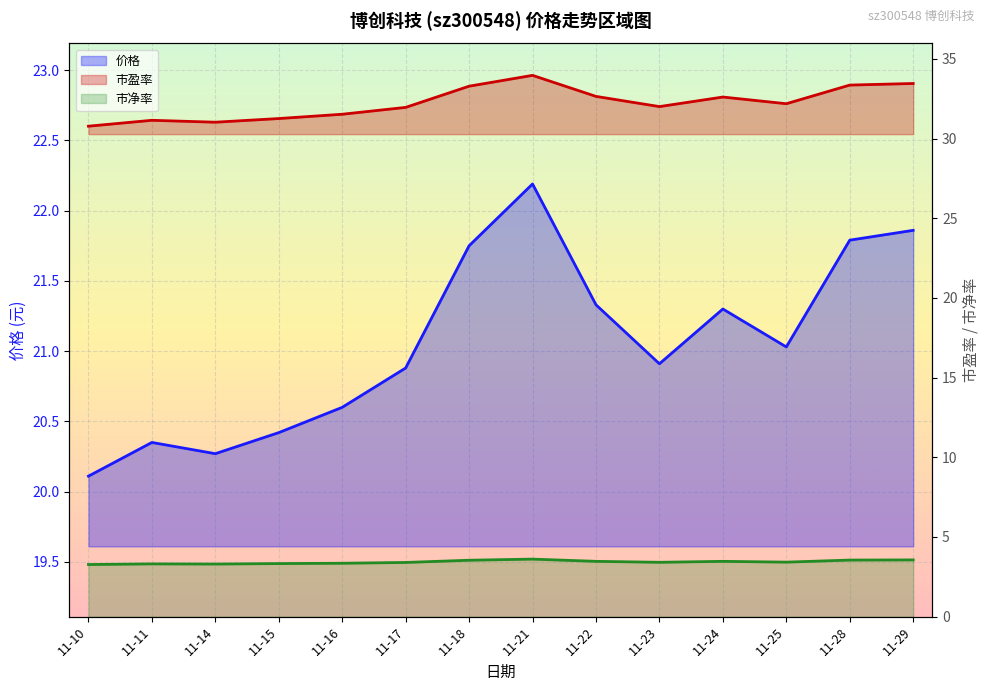

True or false: 市净率 and 价格 cross at least once.

False